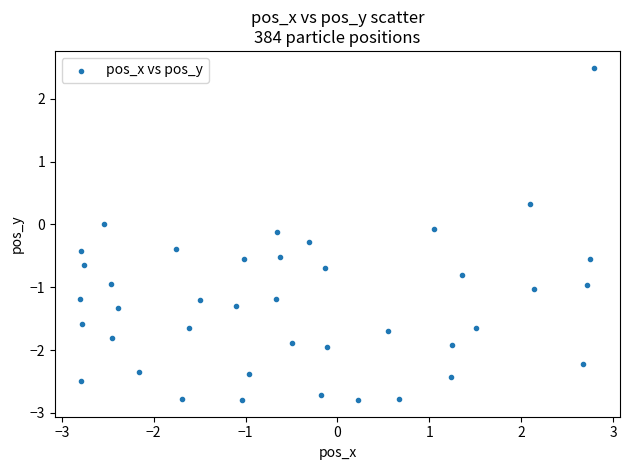

What is the range of X values (max minus min)?

5.6